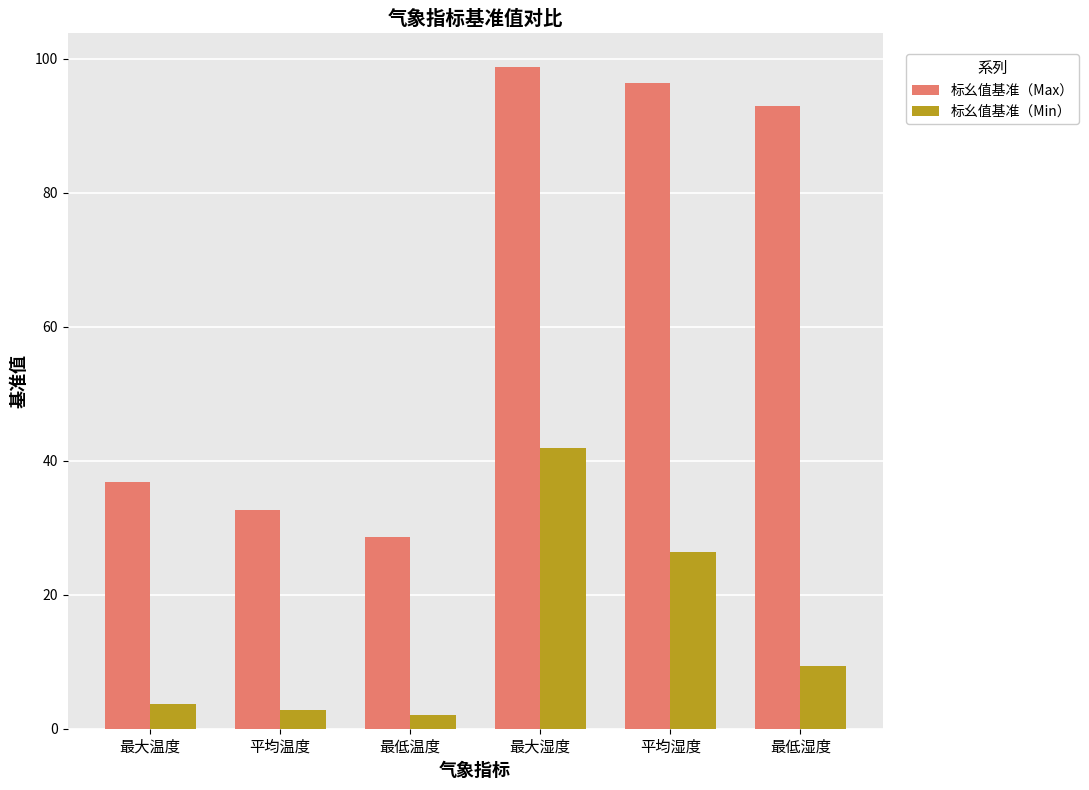

What is the difference between the maximum and minimum values in the 标幺值基准（Min） series?

39.8